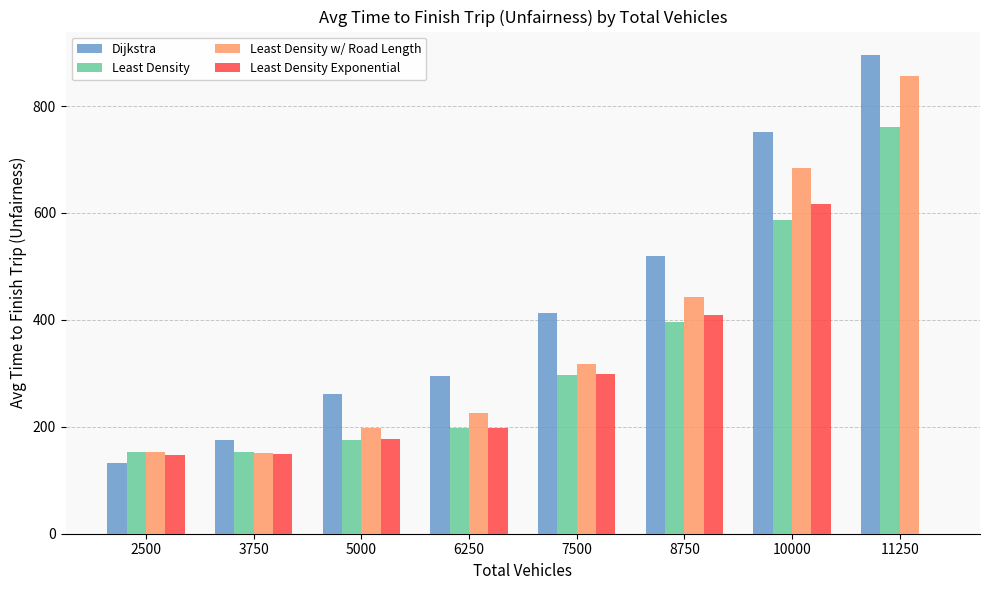

What is the average value of the Dijkstra series?

430.3